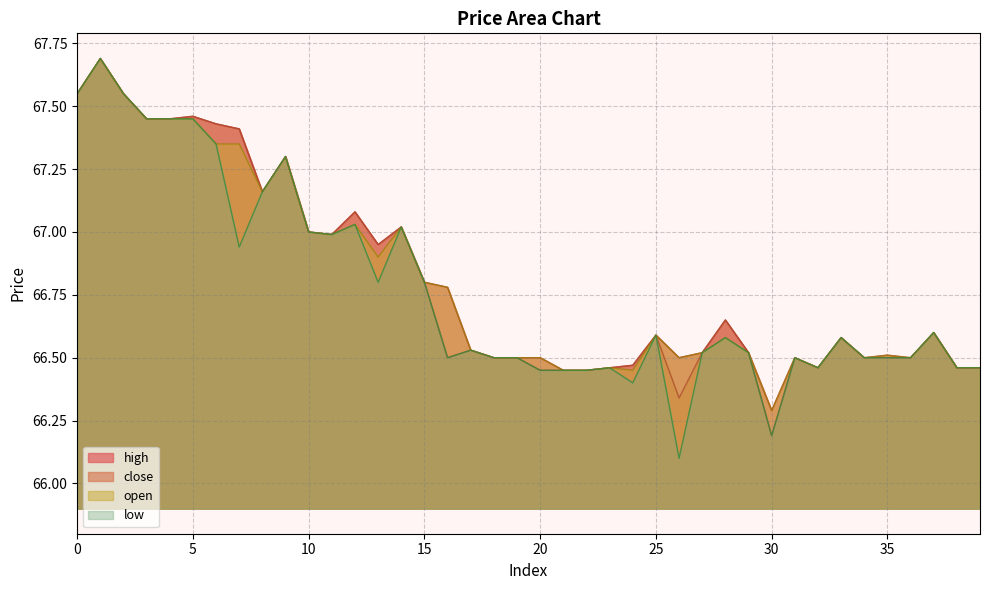

Is the value of open at 1 greater than the value of high at 37?

Yes